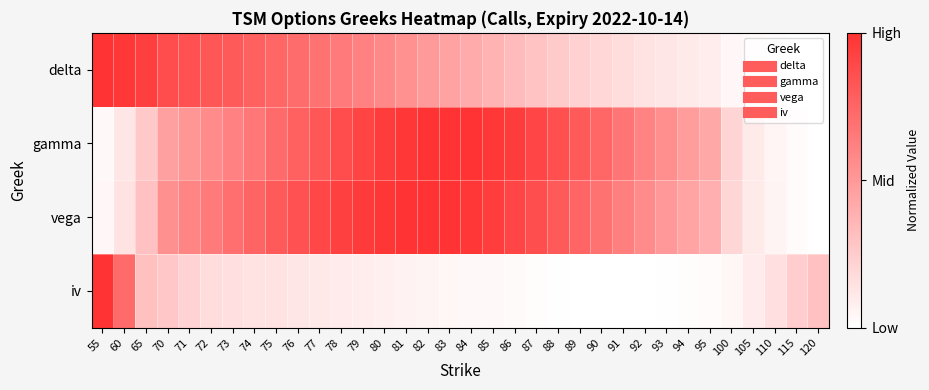

What is the greatest value displayed?

1.0